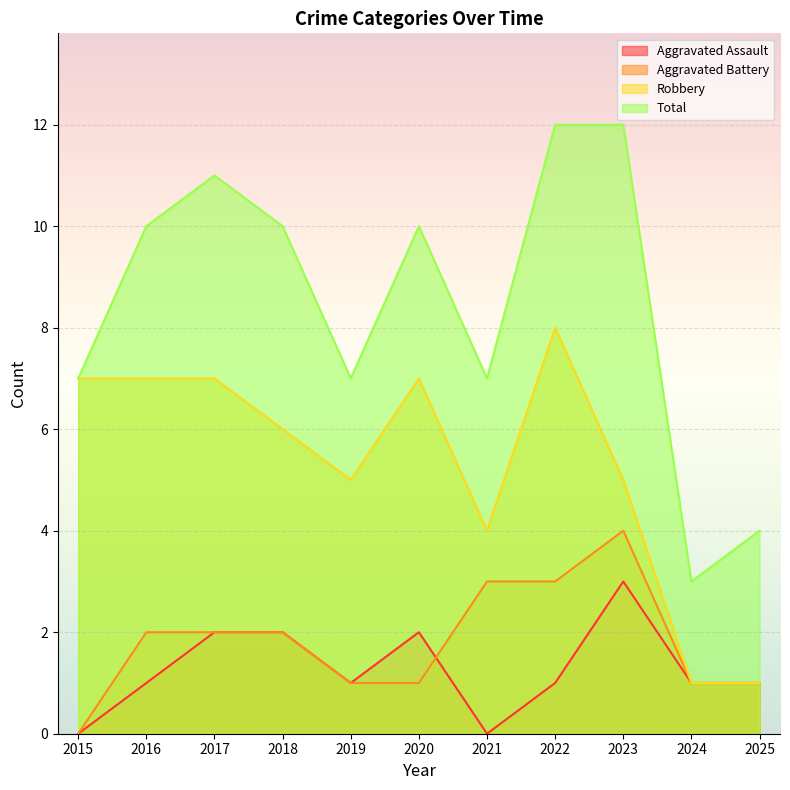

How many values in the Total series exceed 10?

3